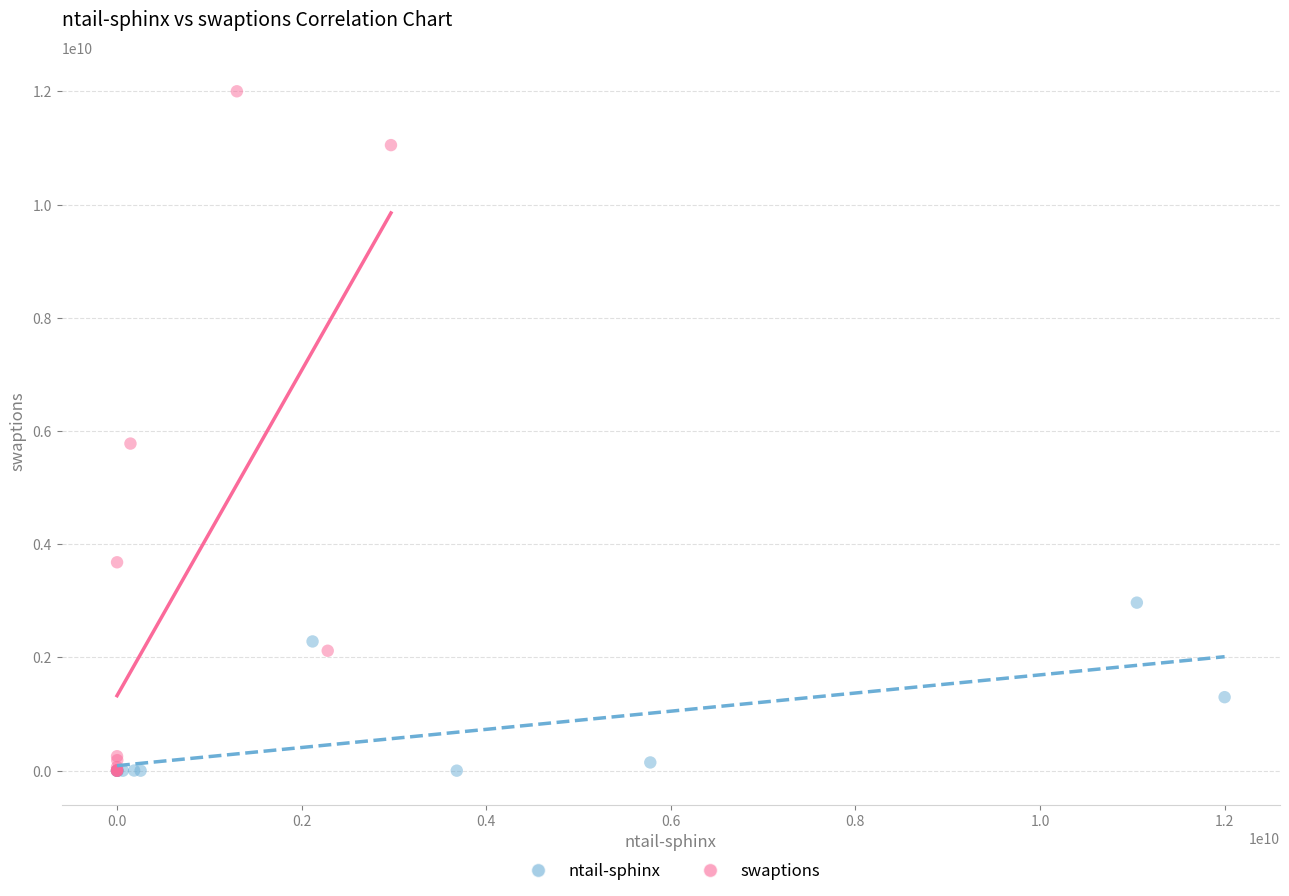

Which series has the largest Y range (max minus min)?

swaptions